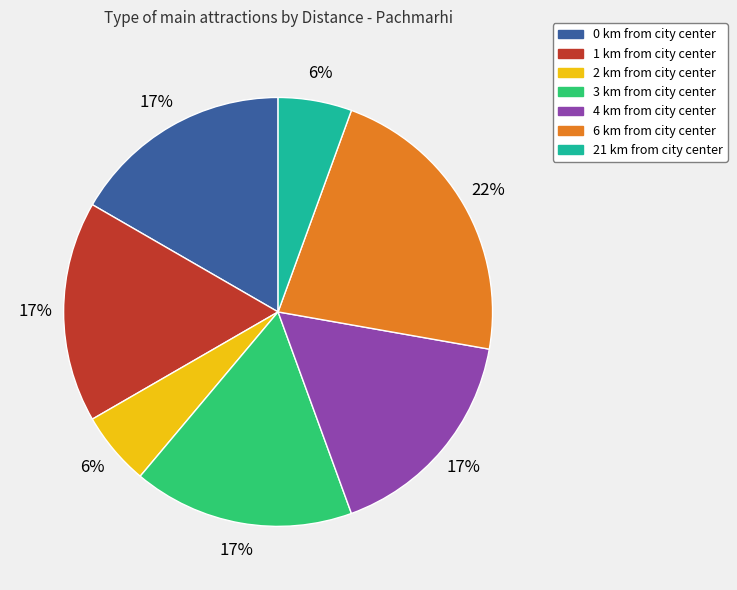

True or false: 3 km from city center accounts for 17% of the total.

True